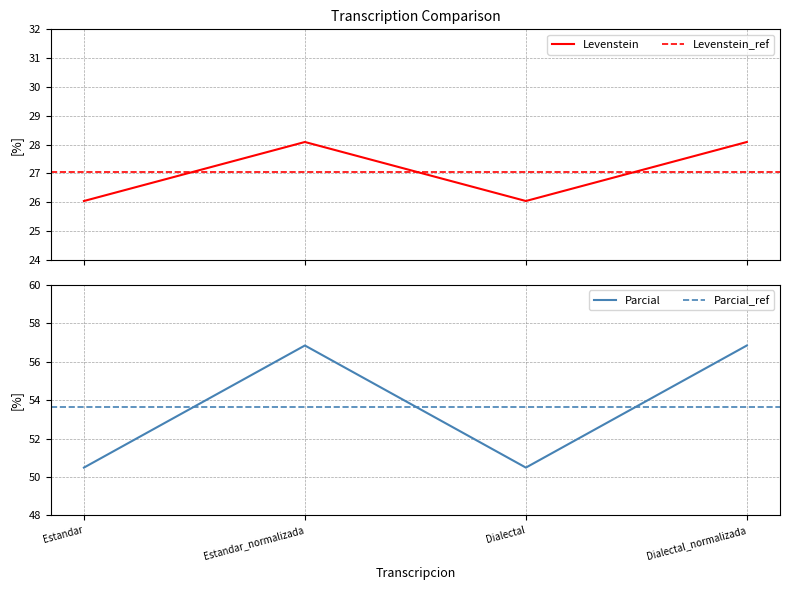

What is the difference between the second highest and minimum values in the Levenstein series?

2.0